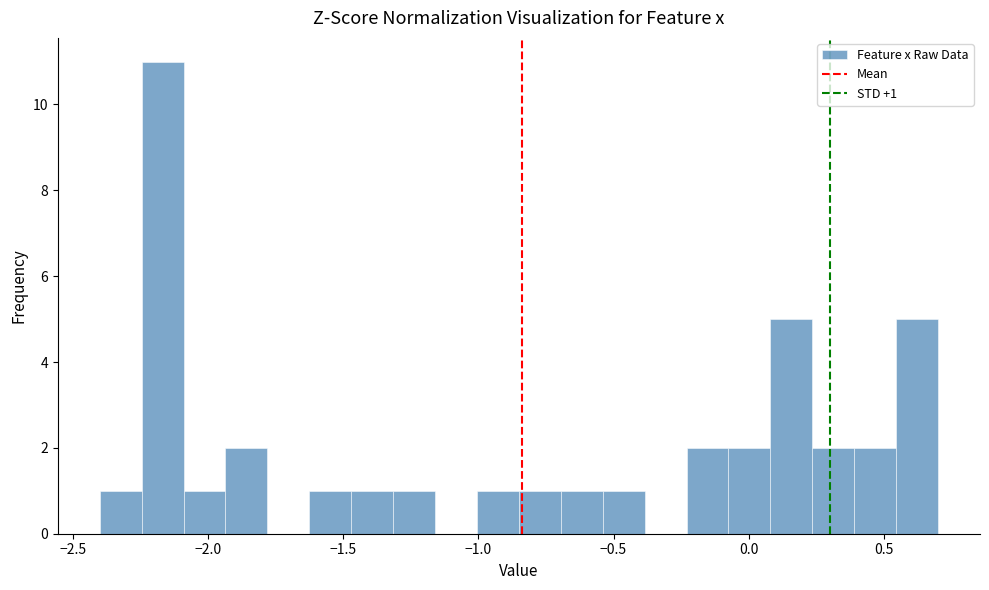

Around what value on the x-axis is the tallest bar? Give the approximate position of its centre, as read against the axis.

-2.15